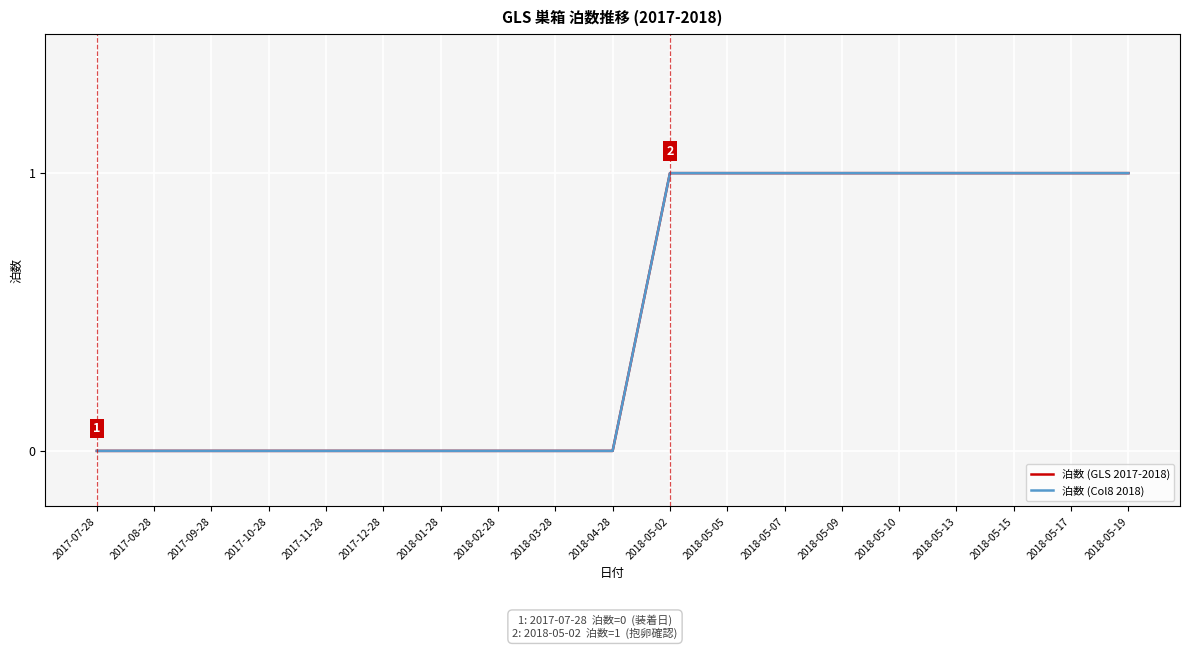

How many 泊数 (GLS 2017-2018) values are between 0 and 1?

19